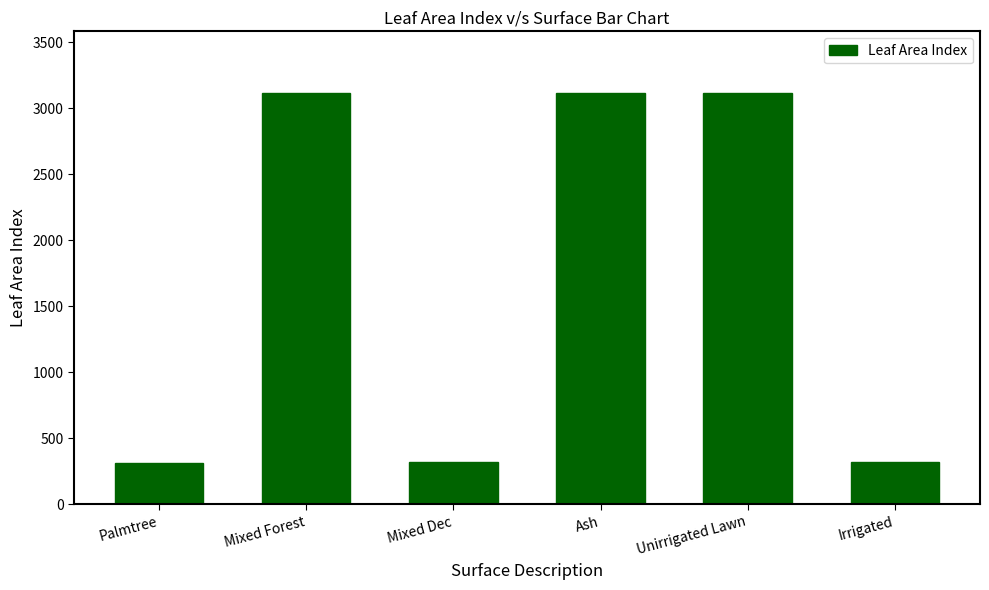

Are the bars grouped side by side (vs. stacked)?

No